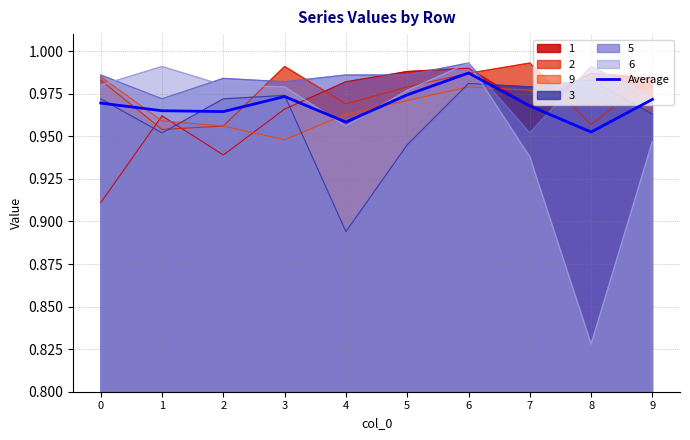

Is the value of 9 at 9 greater than the value of 6 at 8?

Yes